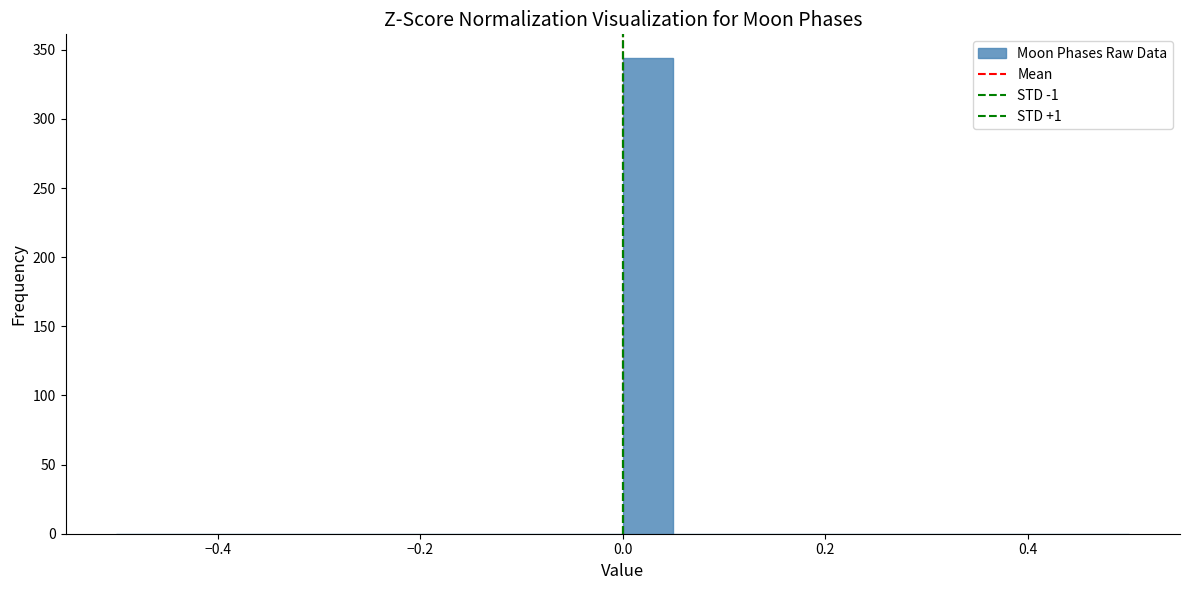

Around what value on the x-axis is the tallest bar? Give the approximate position of its centre, as read against the axis.

0.02